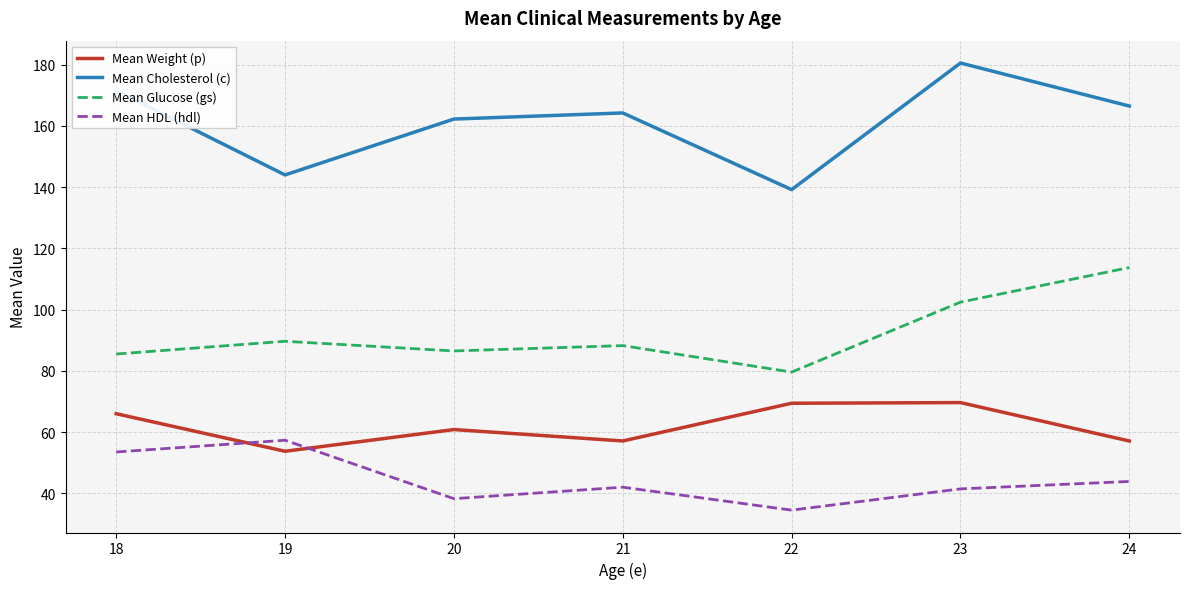

What value does the Mean Weight (p) series have at 22?

69.4